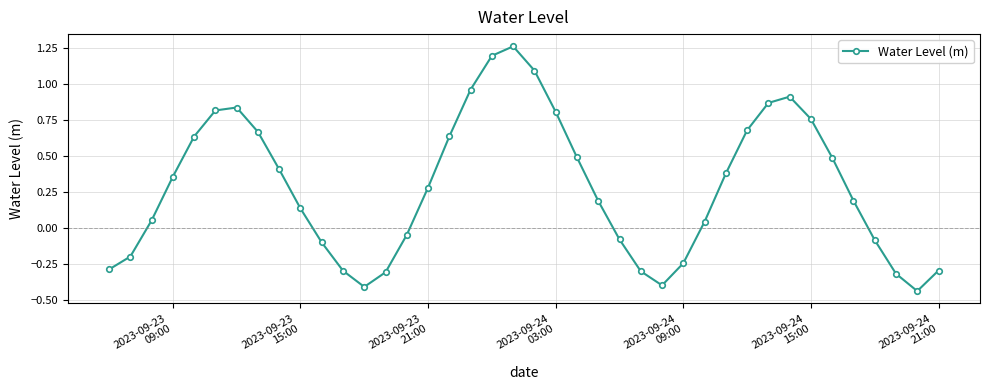

How many points are lower than both their immediate neighbors (excluding endpoints)?

3